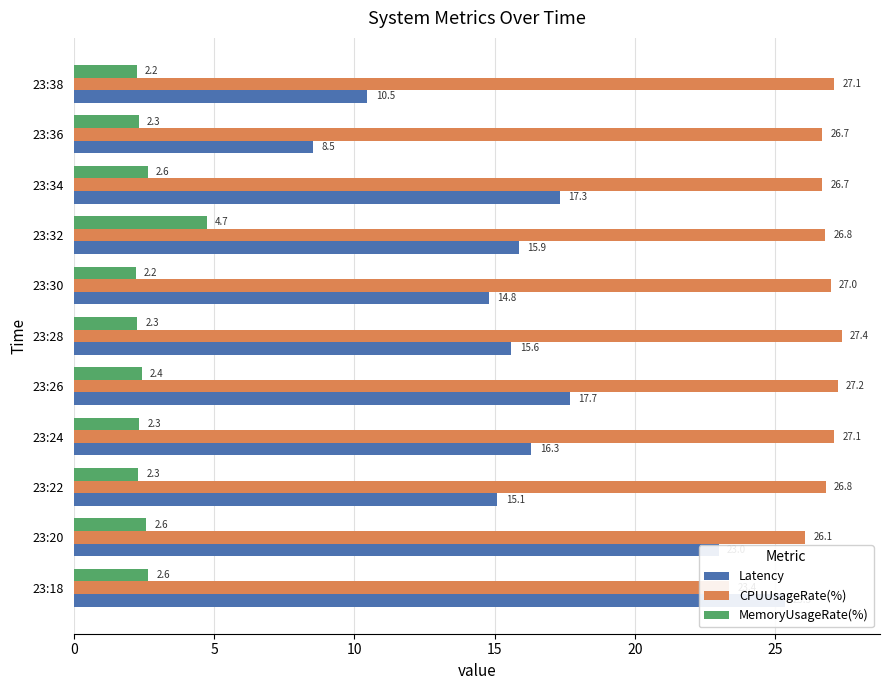

Is it true that MemoryUsageRate(%) equals 1.6 at 23:36?

False